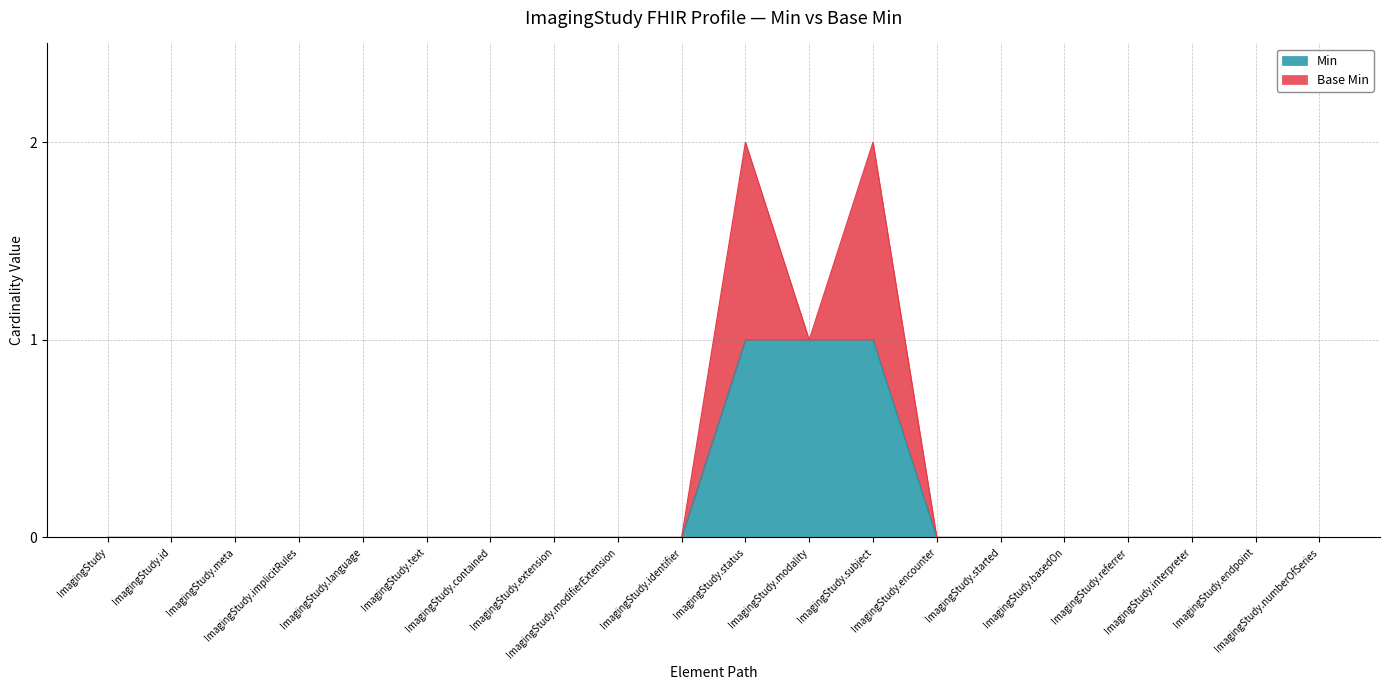

What is the label of the 14th point from the left?

ImagingStudy.encounter